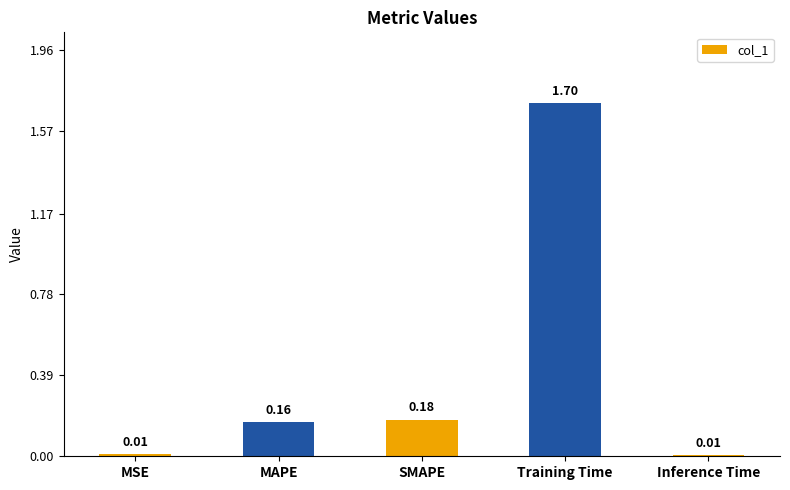

What is the difference between the maximum and minimum values?

1.7